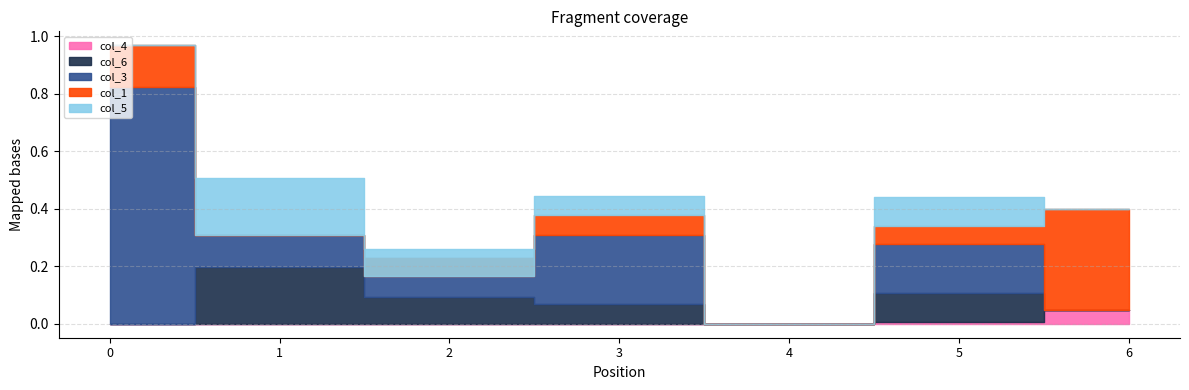

How many series are shown in this chart?

5